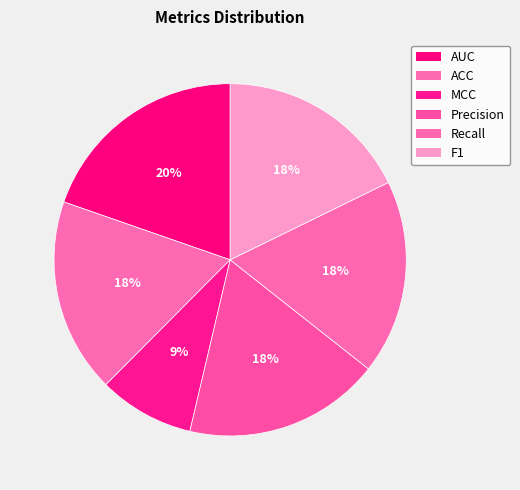

Does any single category account for the majority?

No